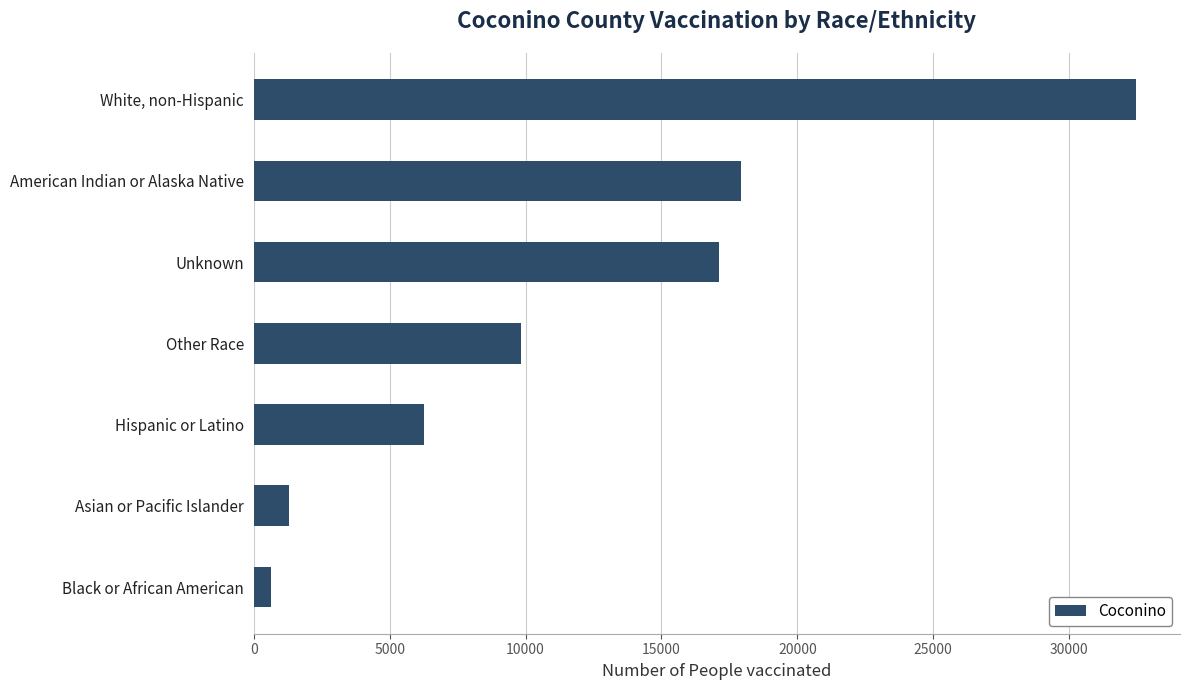

List the labels in order of value, smallest first.

Black or African American, Asian or Pacific Islander, Hispanic or Latino, Other Race, Unknown, American Indian or Alaska Native, White, non-Hispanic